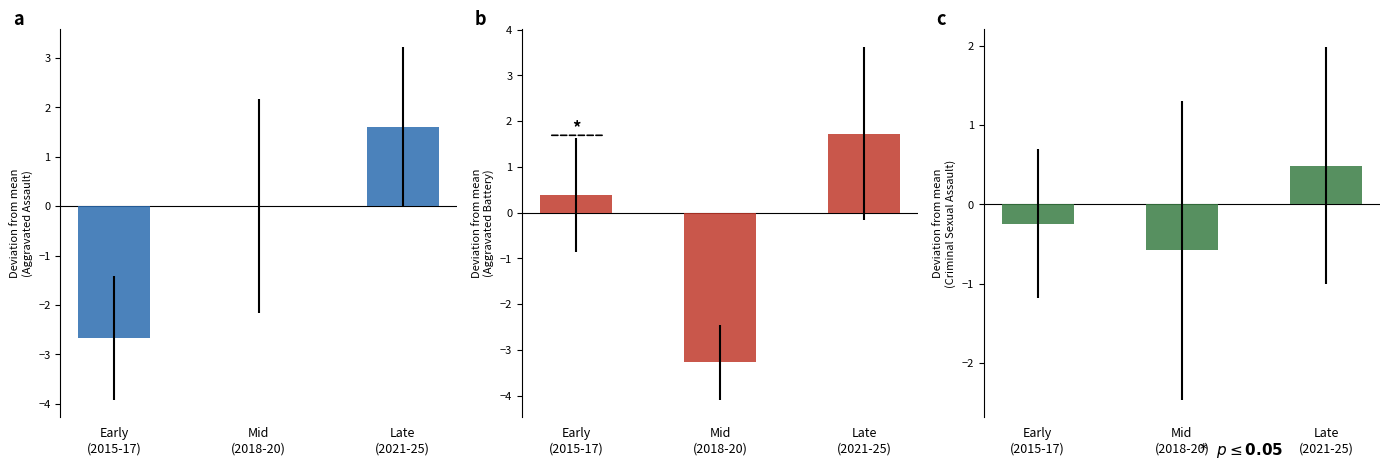

Does the chart contain stacked bars?

No